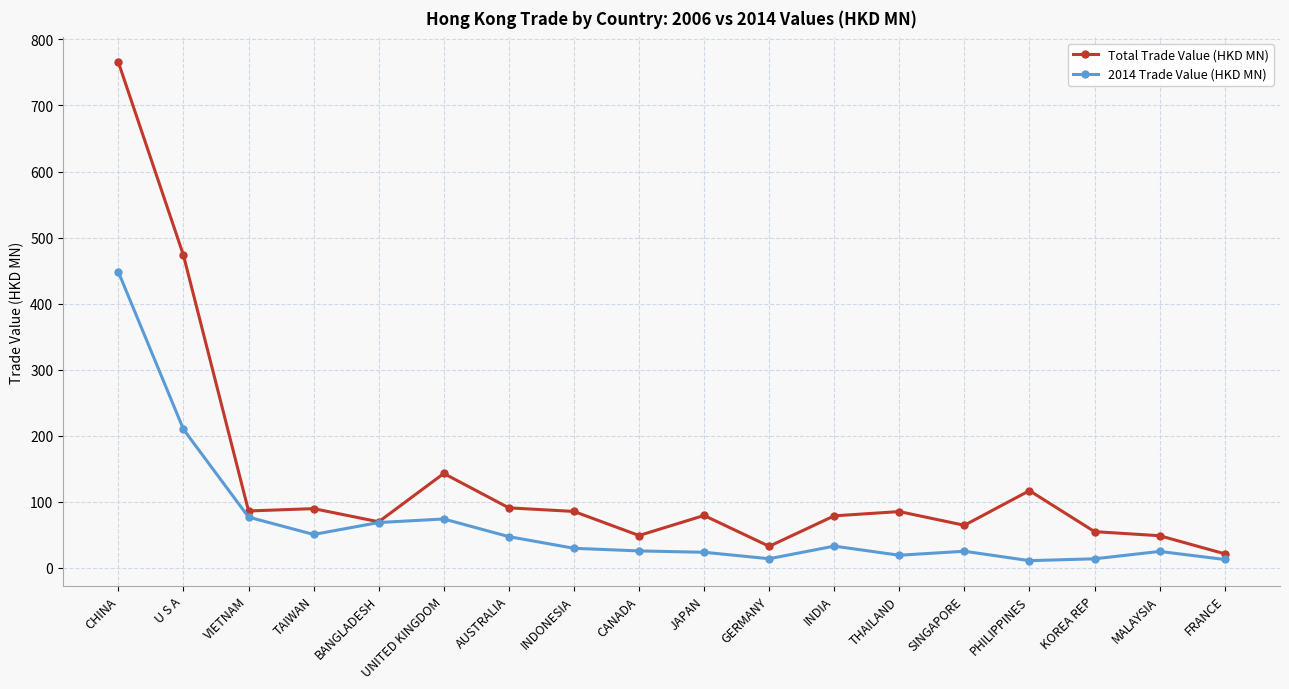

Where is 2014 Trade Value (HKD MN) nearest to the value 229?

U S A